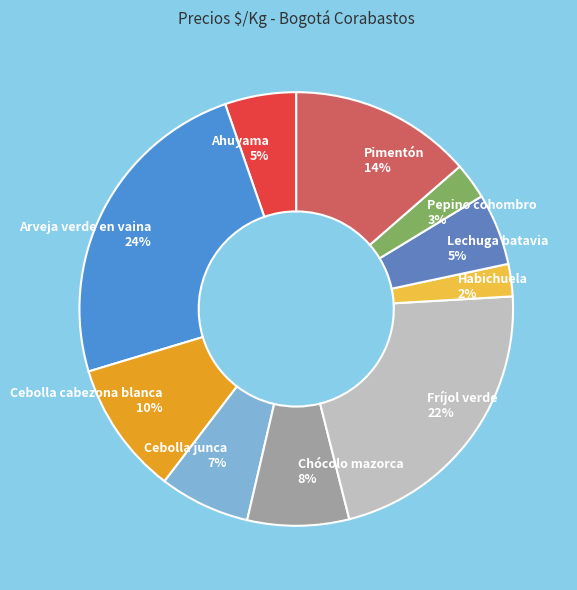

Between Lechuga batavia and Habichuela, which is larger?

Lechuga batavia